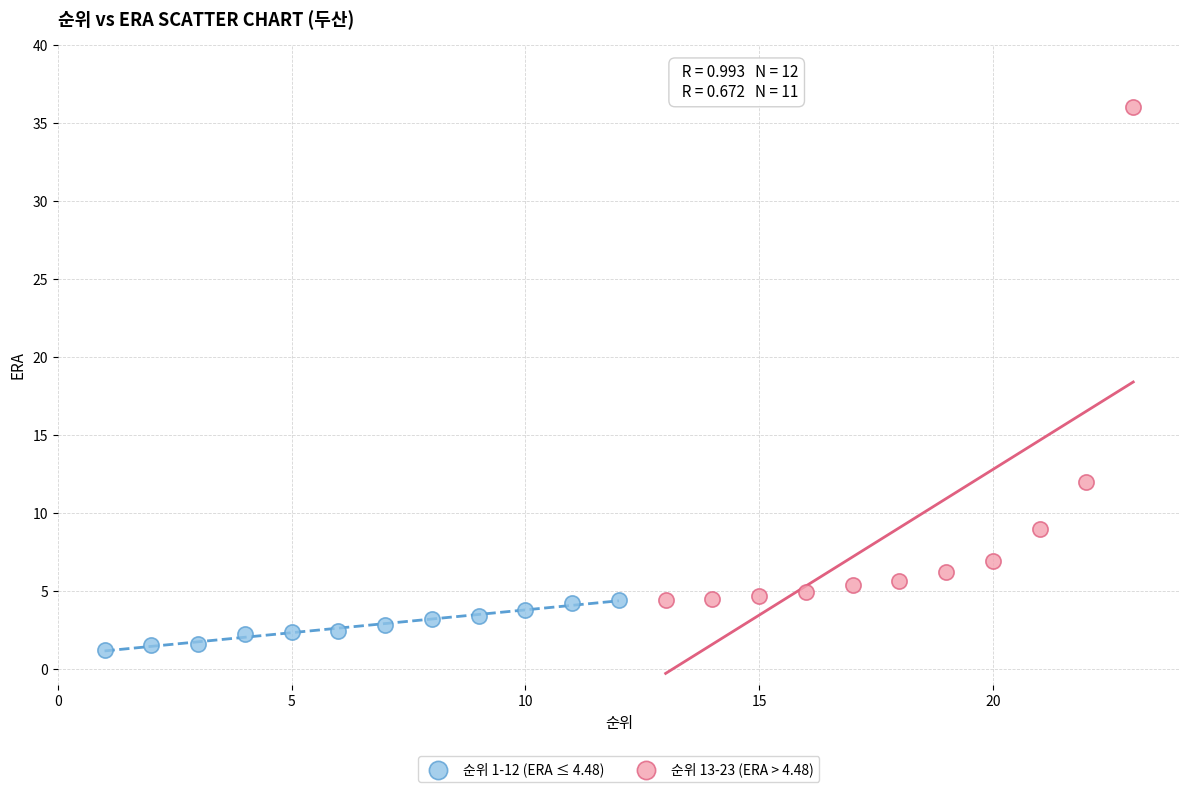

What are all the series names shown in the legend?

순위 1-12 (ERA ≤ 4.48), 순위 13-23 (ERA > 4.48)